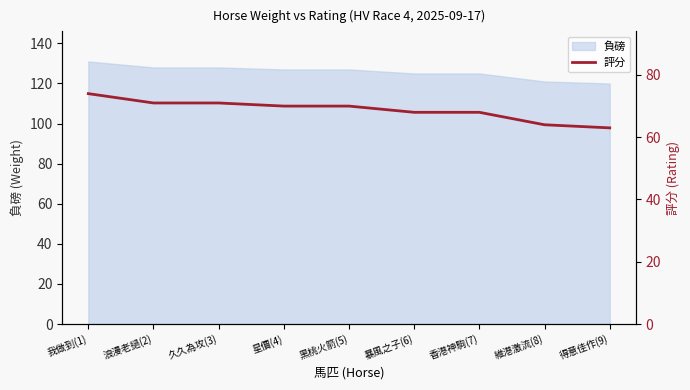

The chart shows a value of 105 at 浪漫老撾(2). True or false?

False